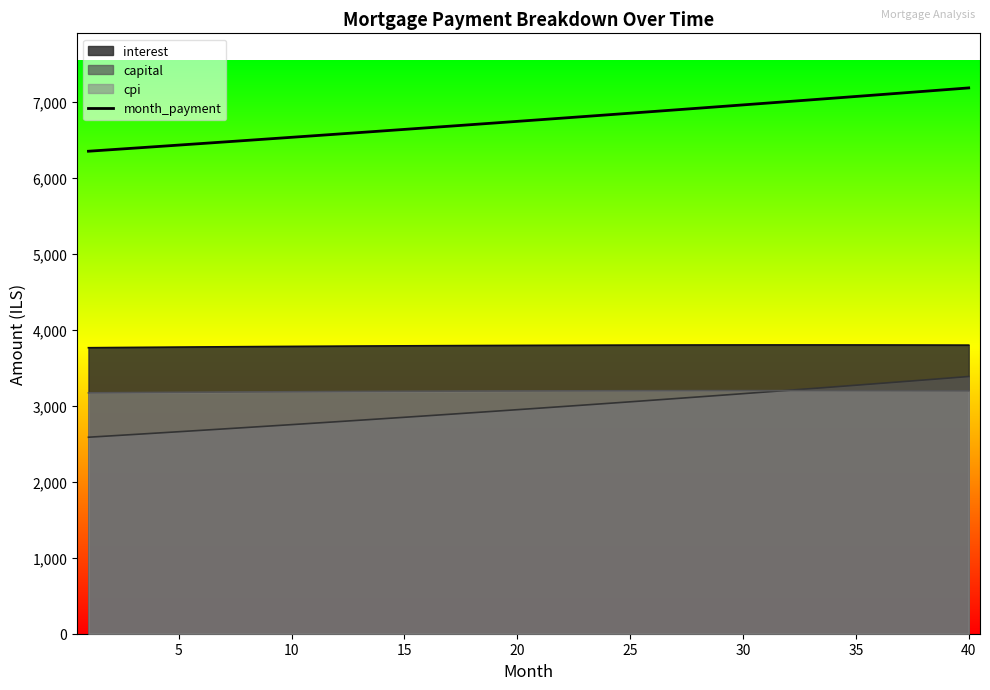

What is the difference between the maximum and minimum values?

832.9